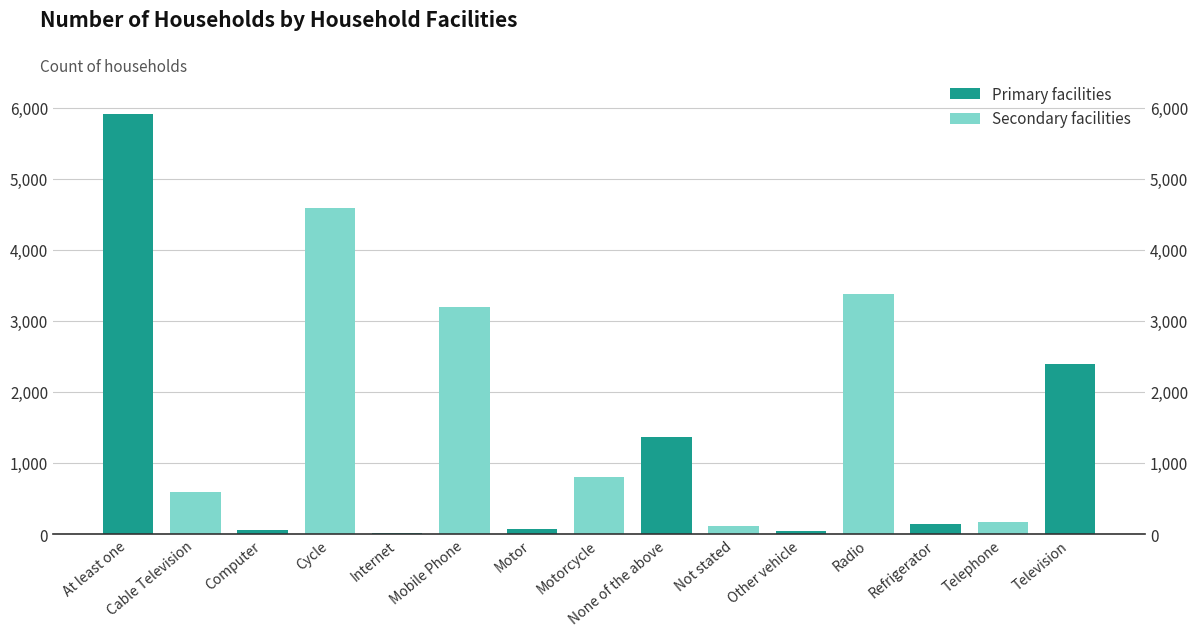

Reading left to right, what are all the values shown in this chart?

At least one=5913	Cable Television=597	Computer=53	Cycle=4594	Internet=13	Mobile Phone=3202	Motor=70	Motorcycle=805	None of the above=1364	Not stated=115	Other vehicle=46	Radio=3382	Refrigerator=143	Telephone=172	Television=2398